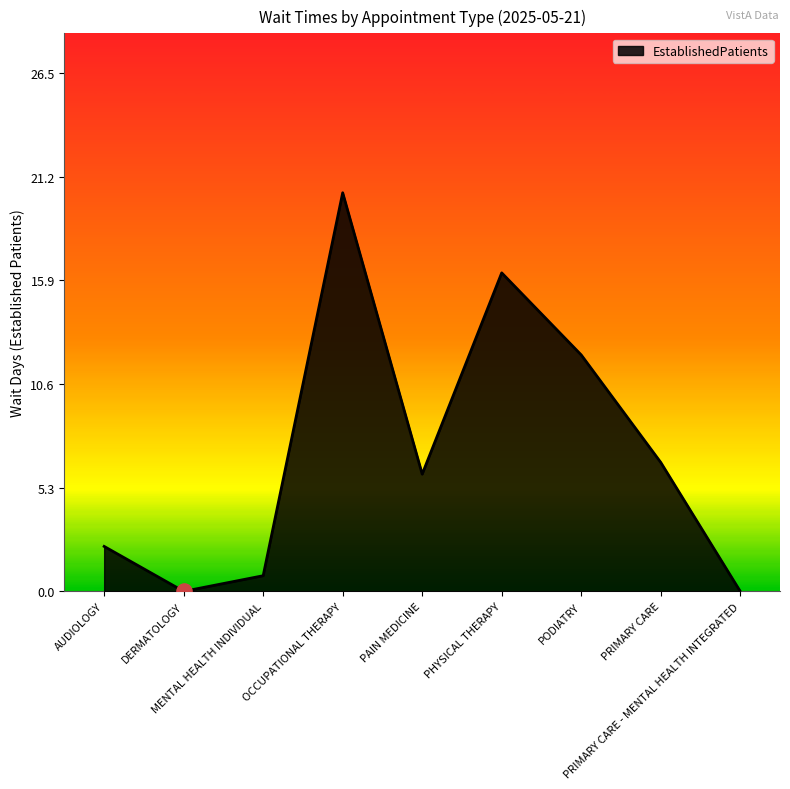

What is the change in value from MENTAL HEALTH INDIVIDUAL to OCCUPATIONAL THERAPY?

+19.6